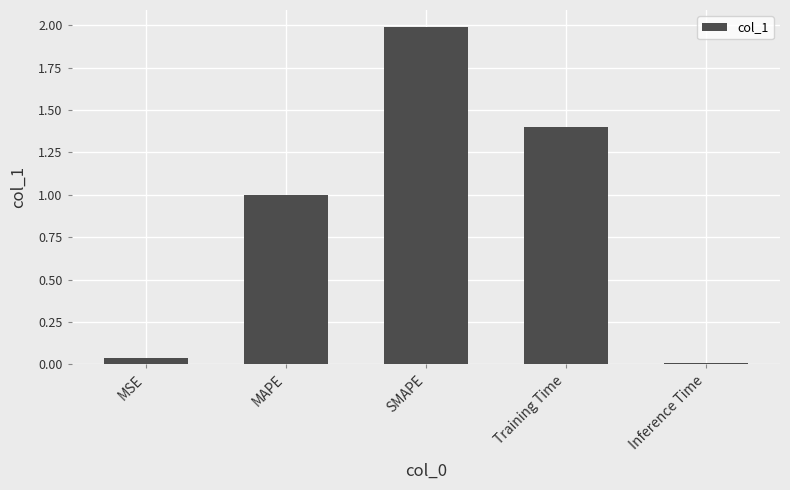

What is the label of the 3rd bar from the right?

SMAPE